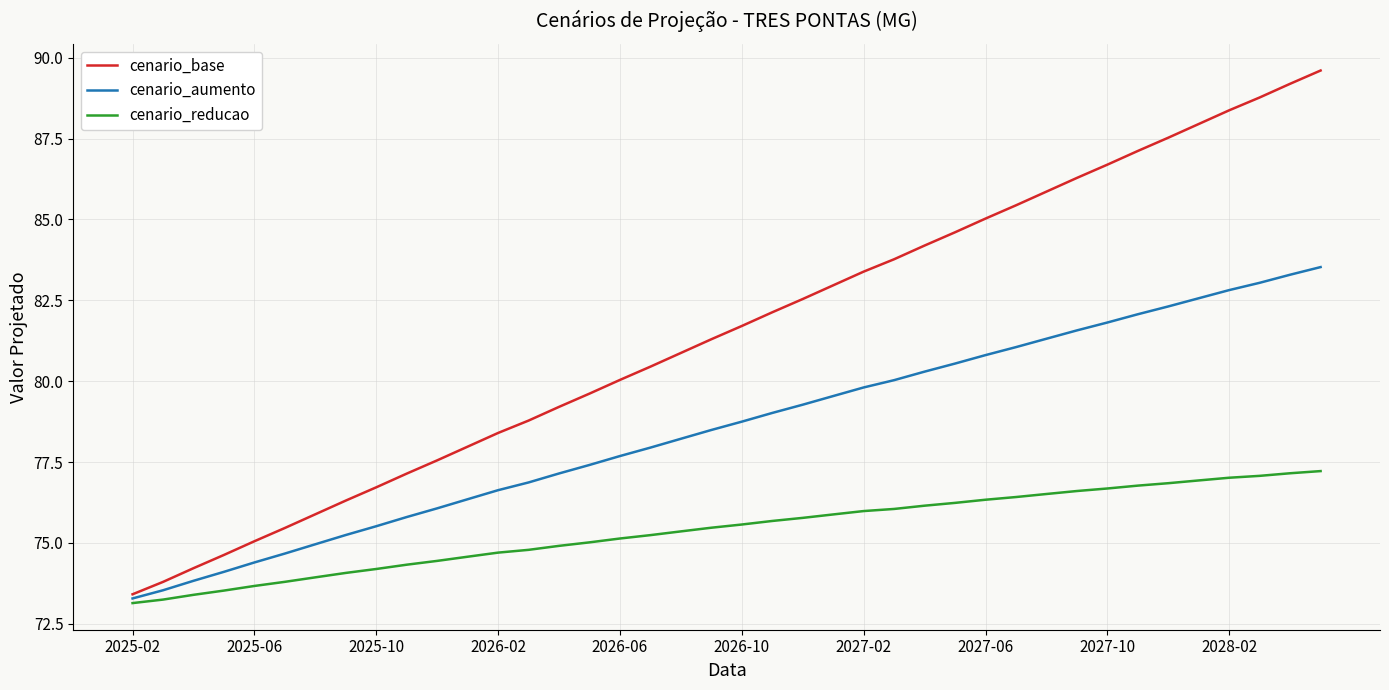

Which series has the largest range (max minus min)?

cenario_base